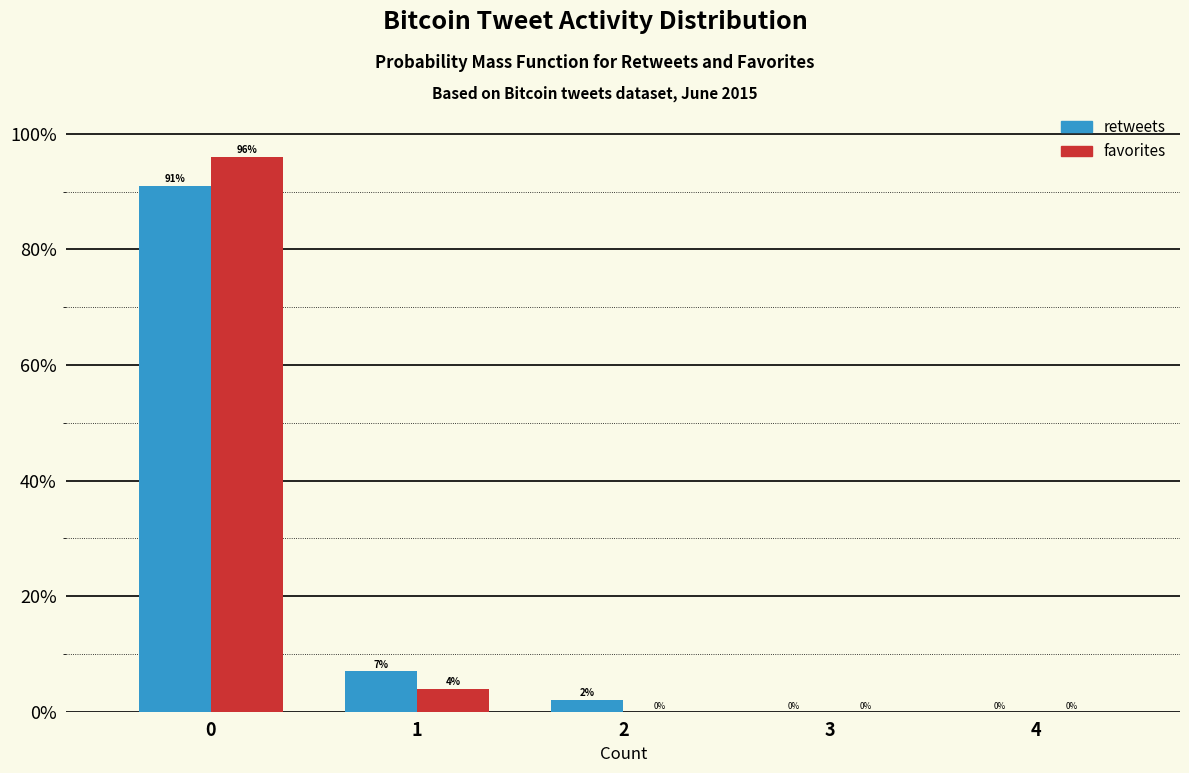

Are the bars horizontal?

No